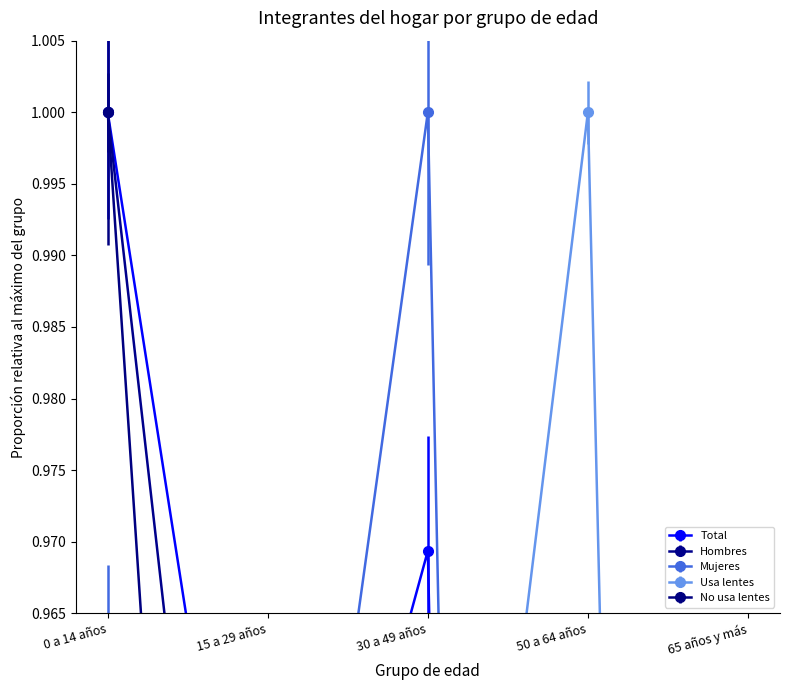

Rank the categories by Hombres value from highest to lowest.

0 a 14 años, 15 a 29 años, 30 a 49 años, 50 a 64 años, 65 años y más